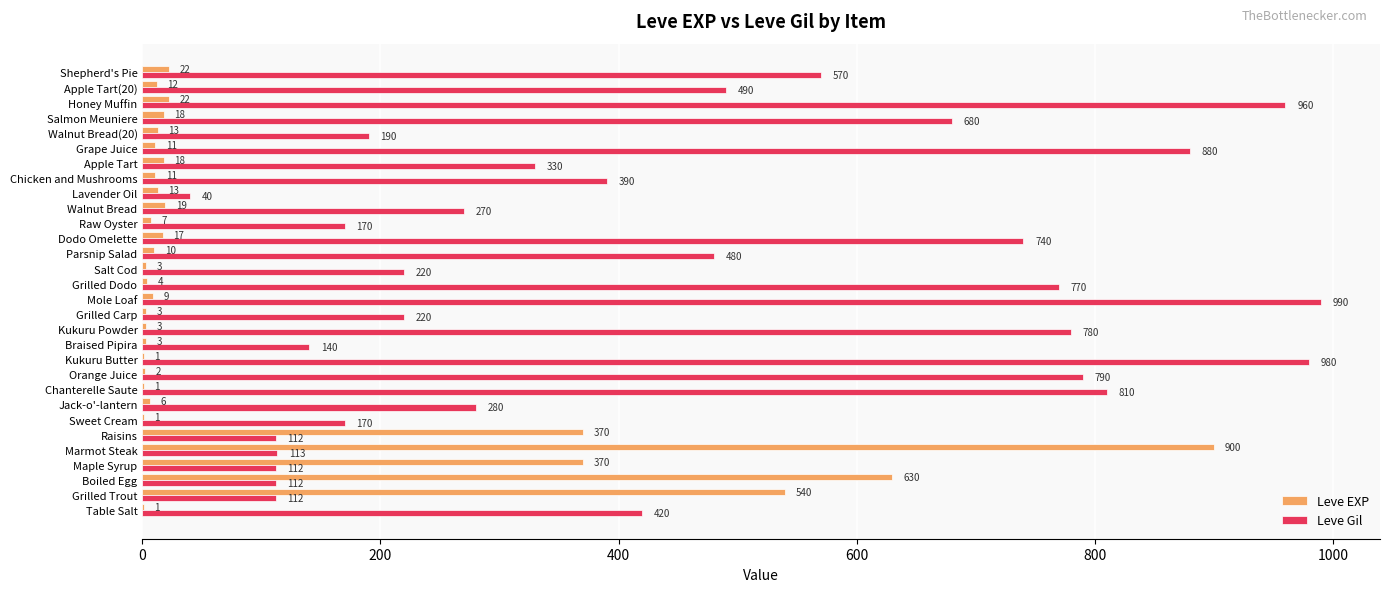

Which label corresponds to the largest value in the chart?

Mole Loaf